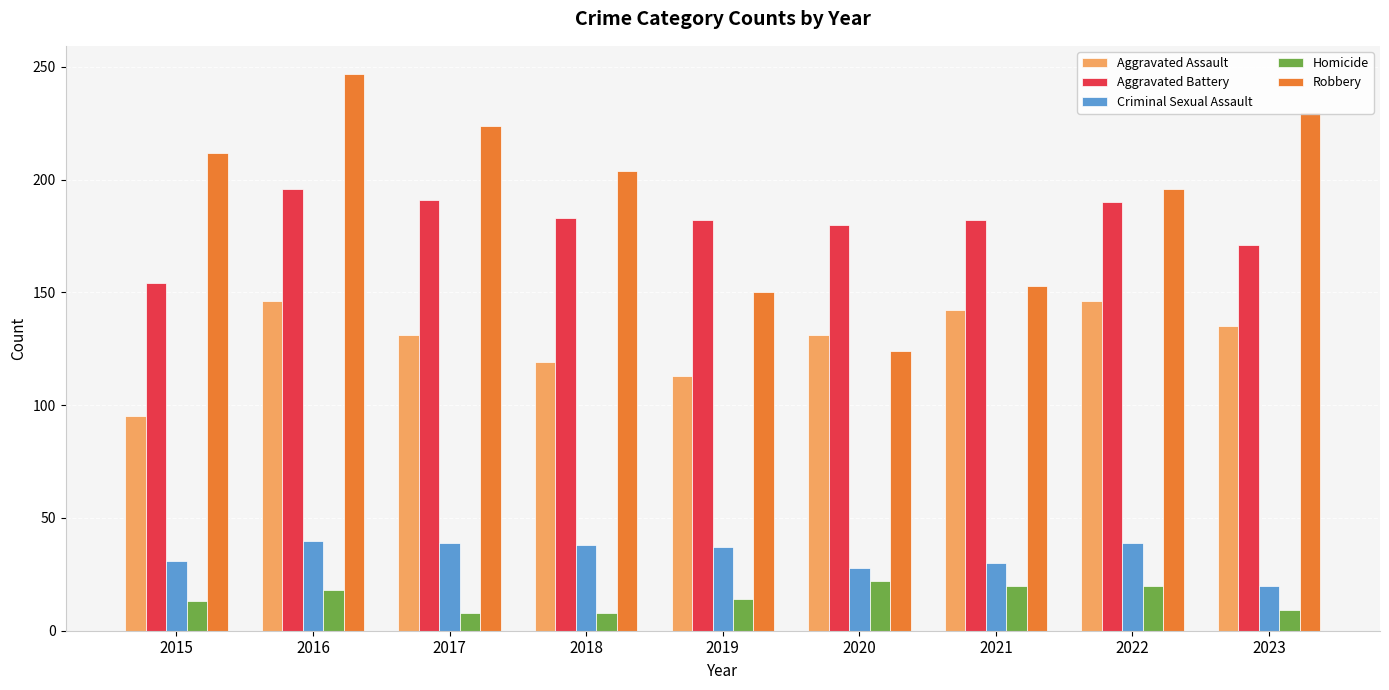

Where does the Aggravated Assault series first go above 131?

2016